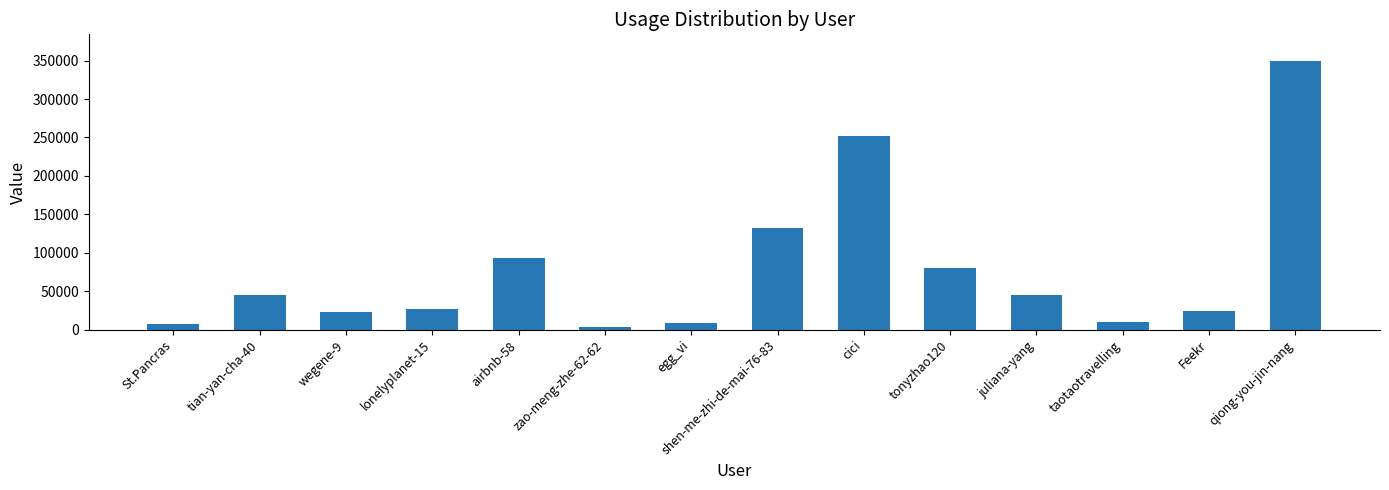

Does the chart contain any negative values?

No